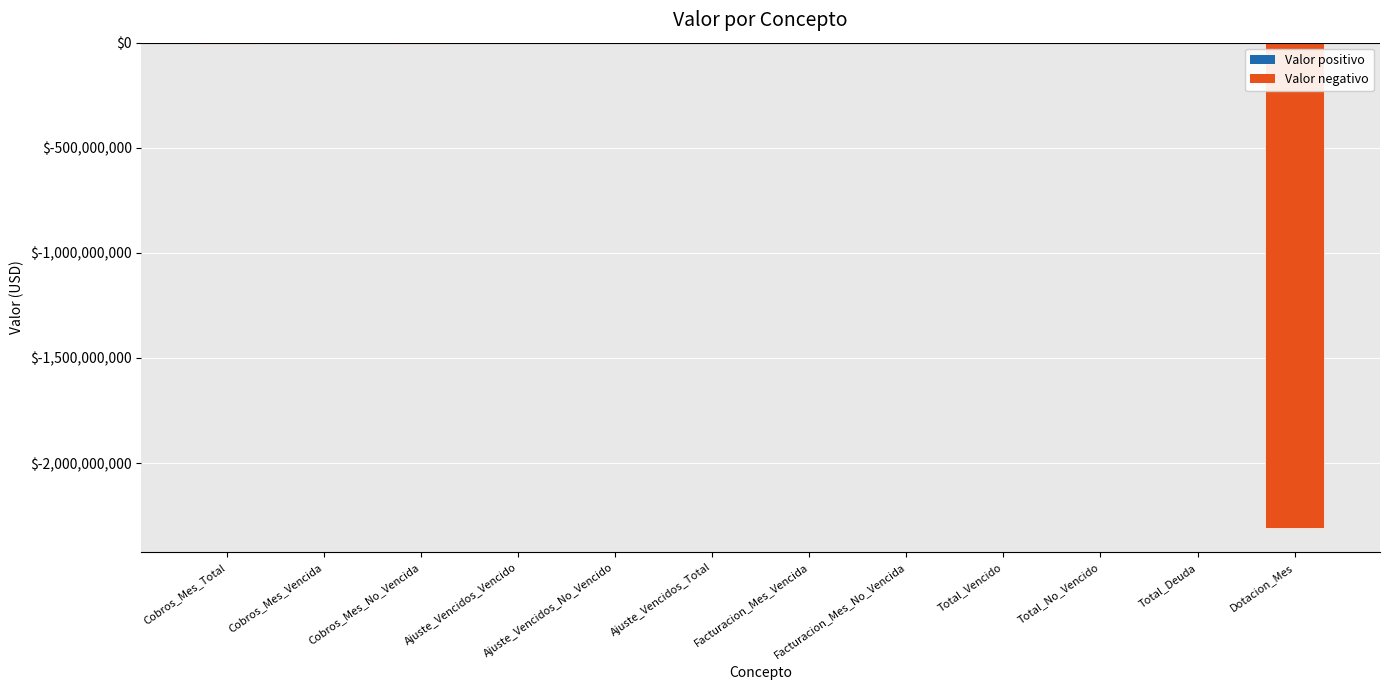

The value at Ajuste_Vencidos_Vencido is 0.0. True or false?

True